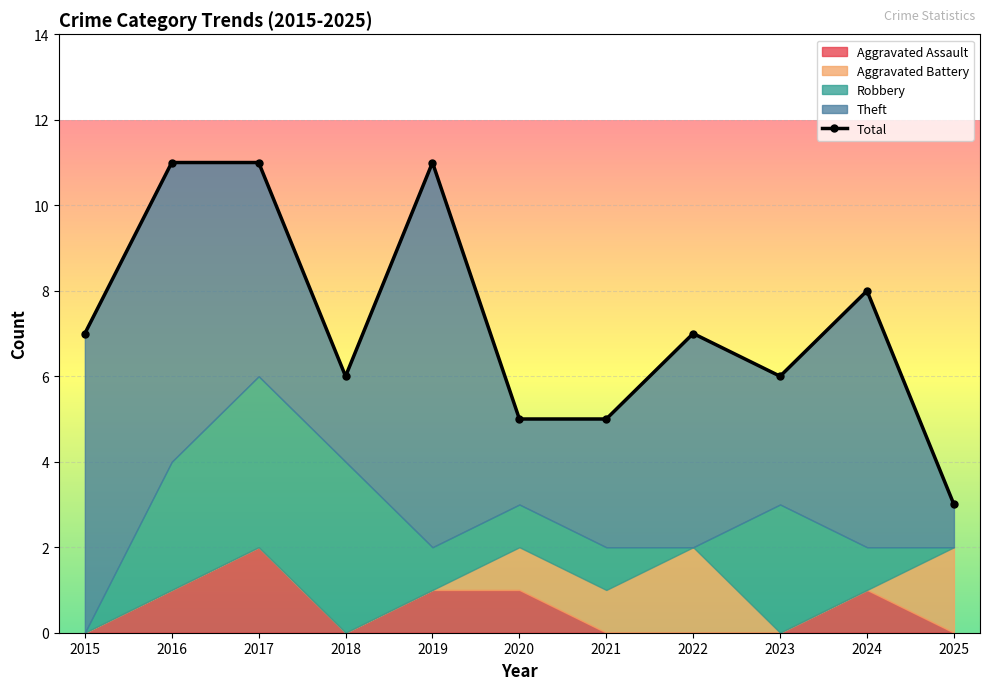

List the labels in order of Aggravated Assault value, smallest first.

2015, 2018, 2021, 2022, 2023, 2025, 2016, 2019, 2020, 2024, 2017